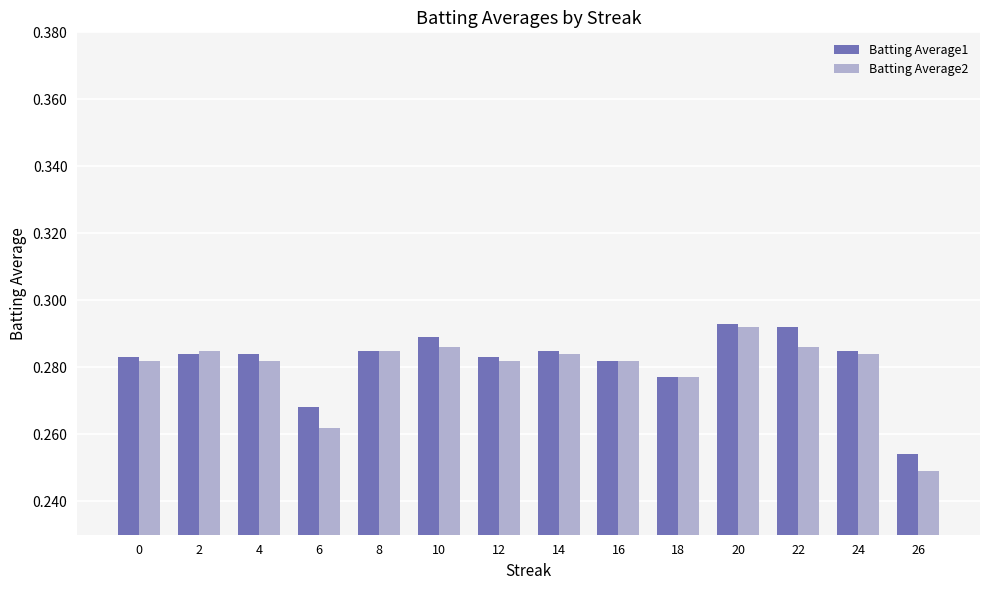

At which category does the chart reach its minimum across all series?

26